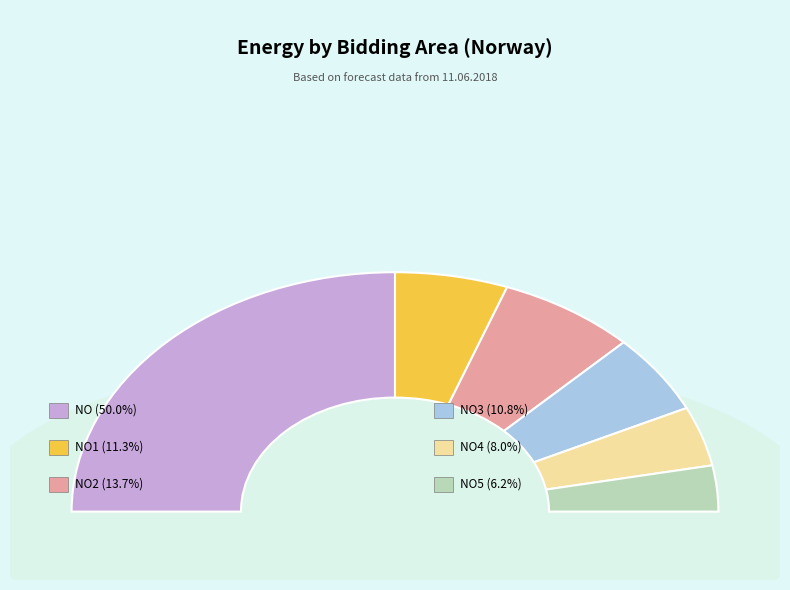

To the nearest percent, what is the difference between the largest and smallest slice percentages?

44%